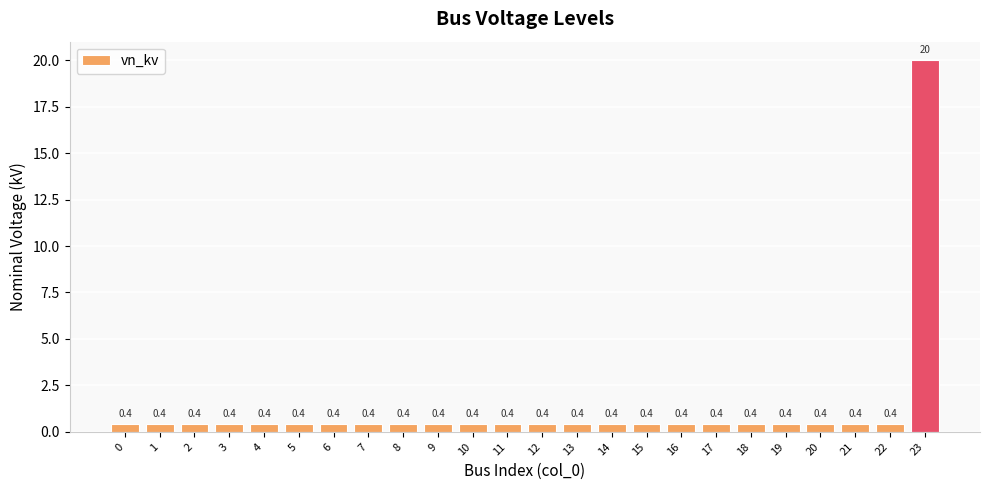

Are the bars horizontal?

No